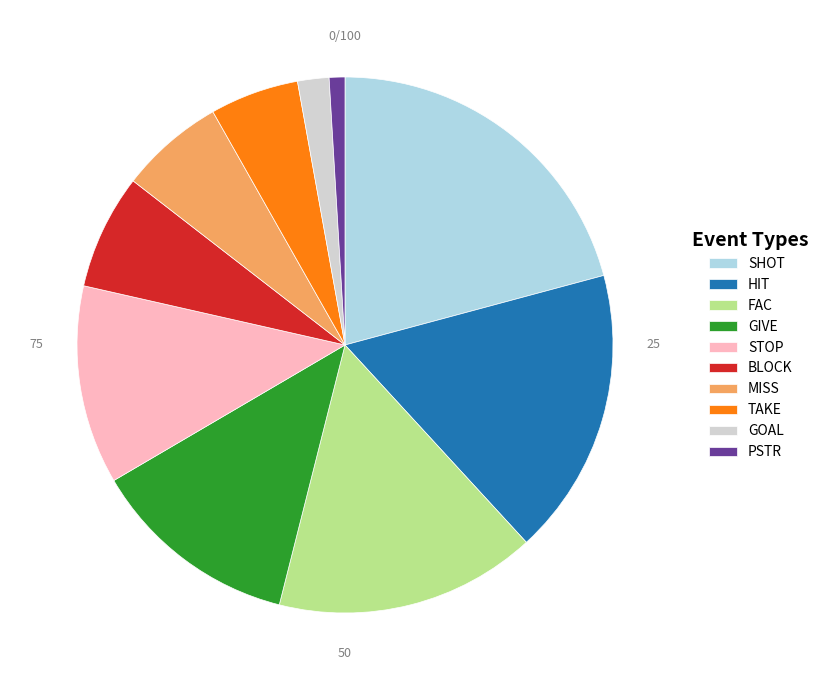

Does SHOT account for over 50% of the chart?

No